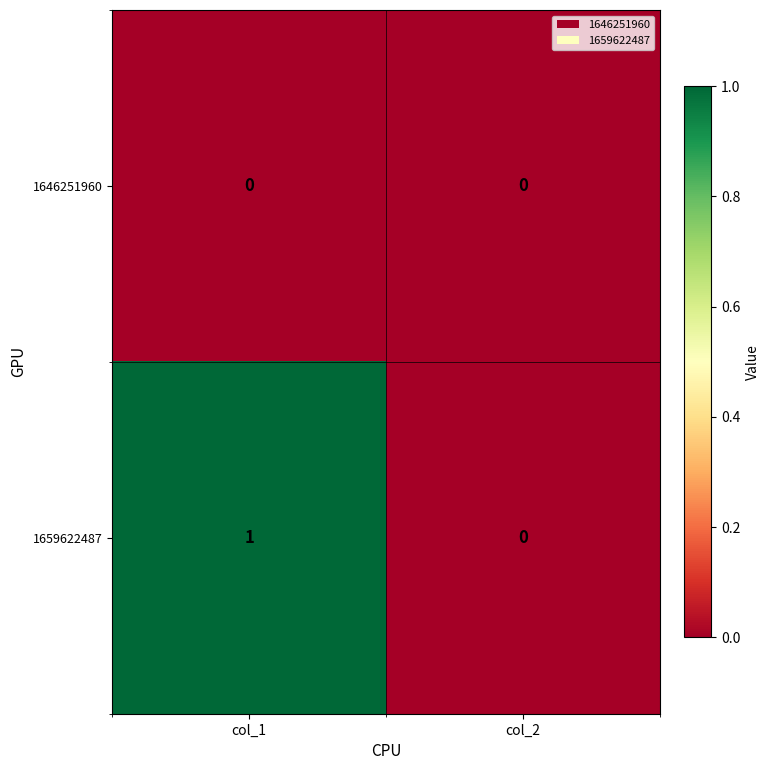

Reading left to right, transcribe all the data shown in this chart.

1646251960: col_1=0	col_2=0
1659622487: col_1=1	col_2=0